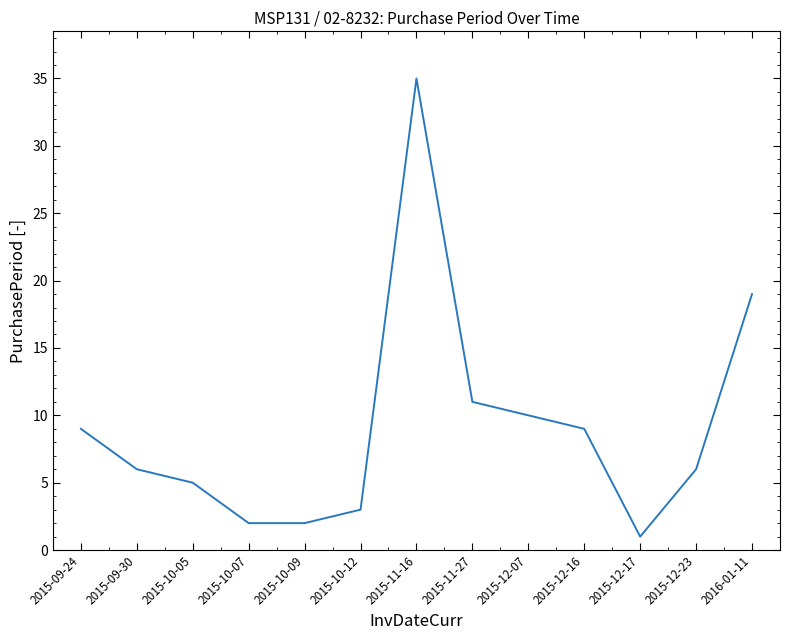

What is the difference between the values at 2015-12-07 and 2015-12-23?

4